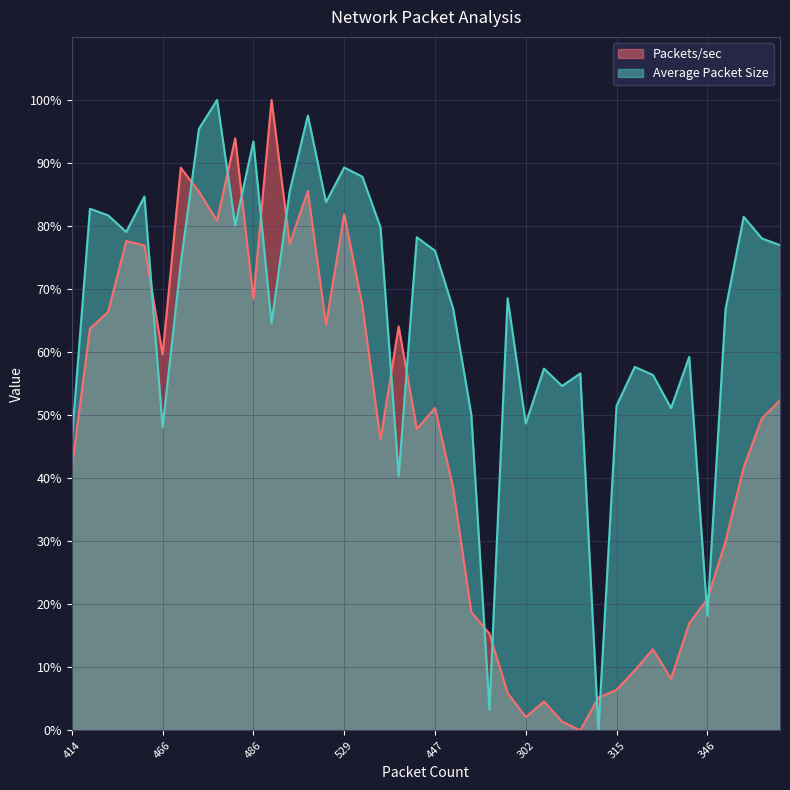

At which label does Packets/sec reach its minimum?

286